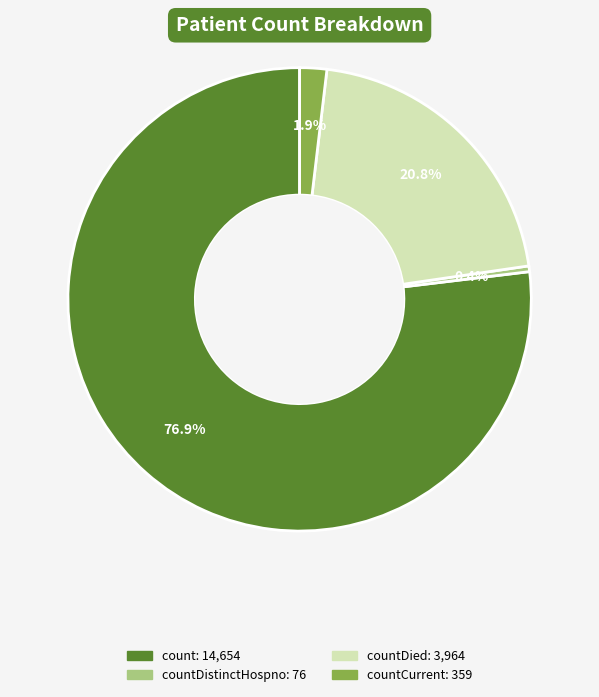

Count the number of slices in the pie.

4